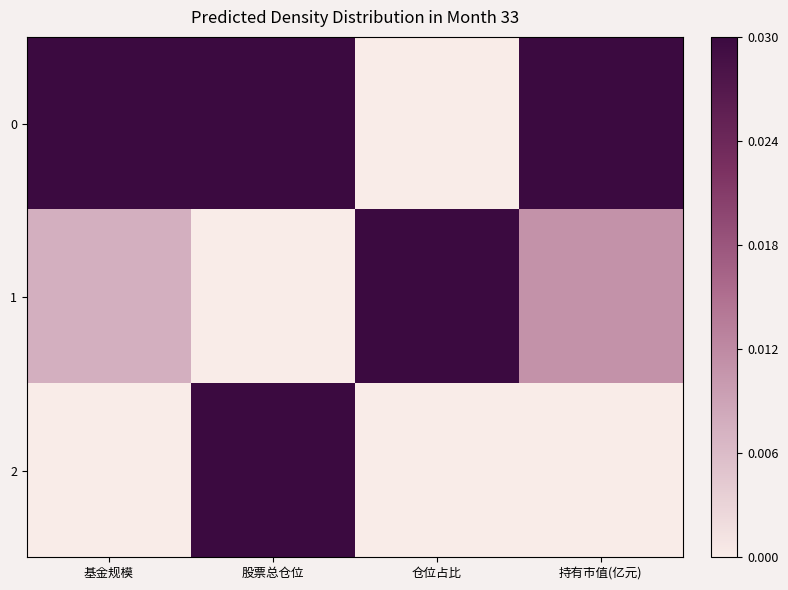

Reading left to right, extract all data points from this chart.

0: 基金规模=1.0	股票总仓位=1.0	仓位占比=0.0	持有市值(亿元)=1.0
1: 基金规模=0.3	股票总仓位=0.0	仓位占比=1.0	持有市值(亿元)=0.4
2: 基金规模=0.0	股票总仓位=1.0	仓位占比=0.0	持有市值(亿元)=0.0